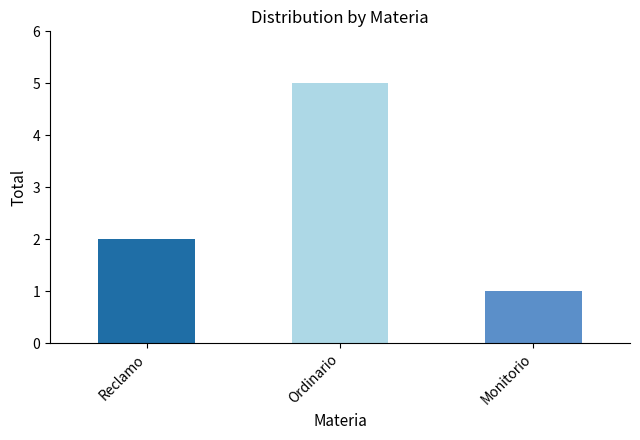

What is the sum of the values at Ordinario and Reclamo?

7